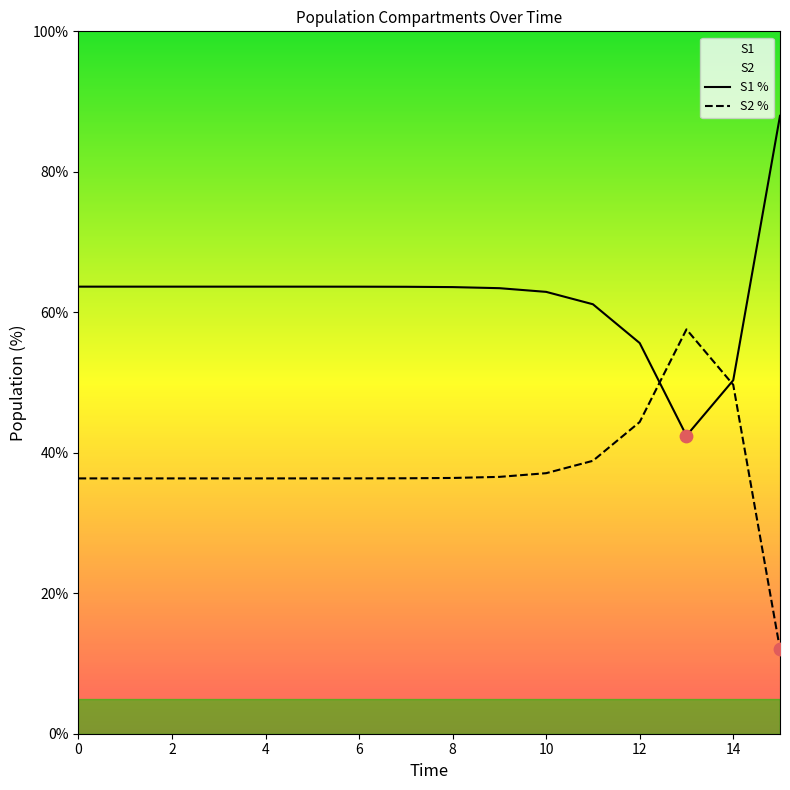

What is the total value across all series at 4?

100.0